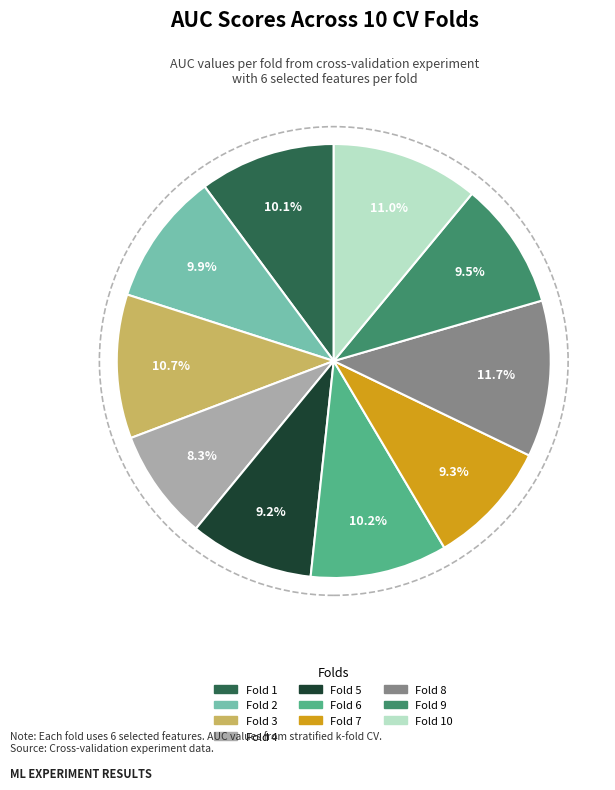

Which slice is the smallest?

Fold 4